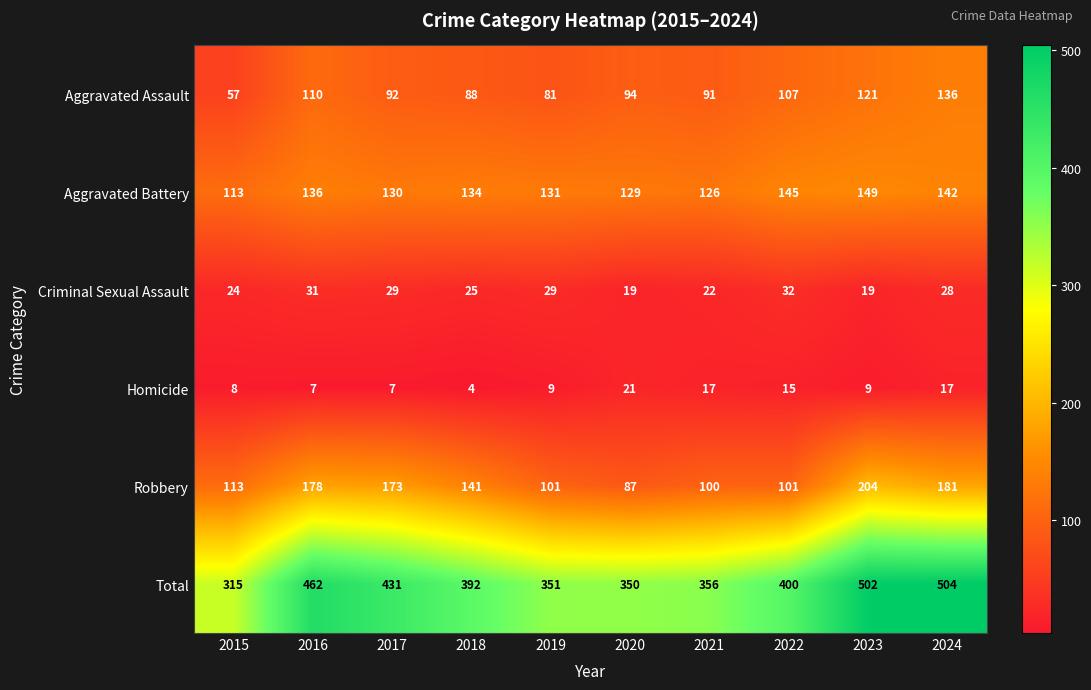

What is the difference between the maximum and minimum values in the Total series?

189